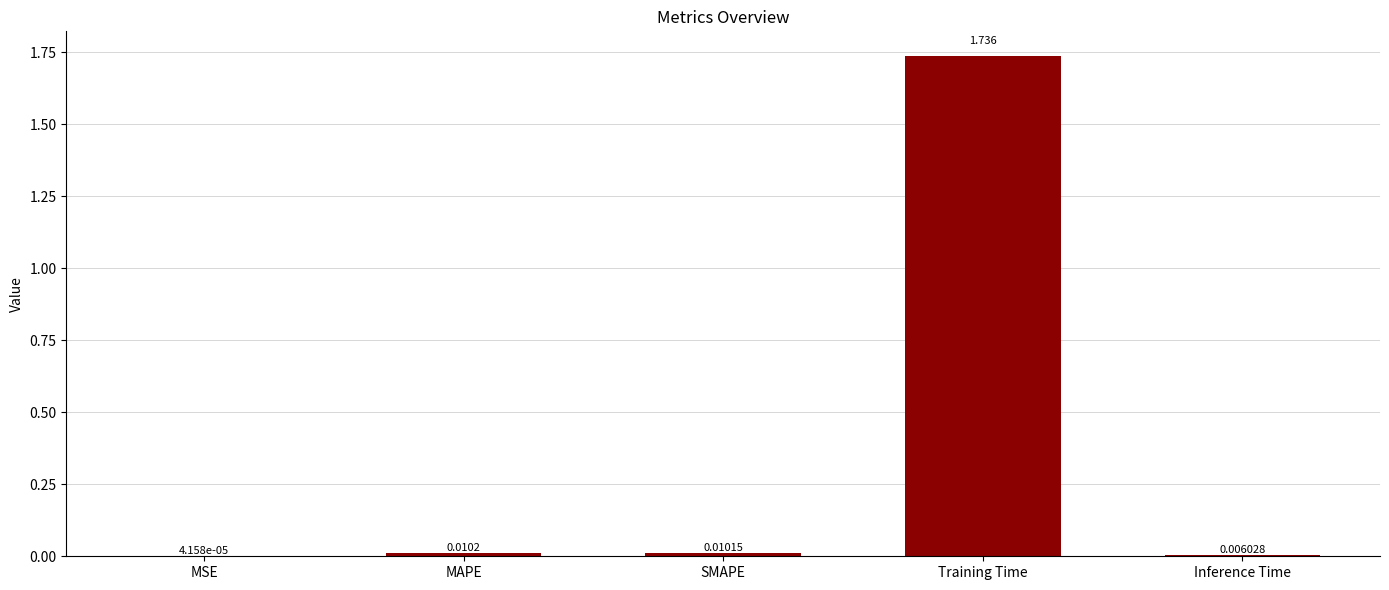

Which label corresponds to the largest value in the chart?

Training Time